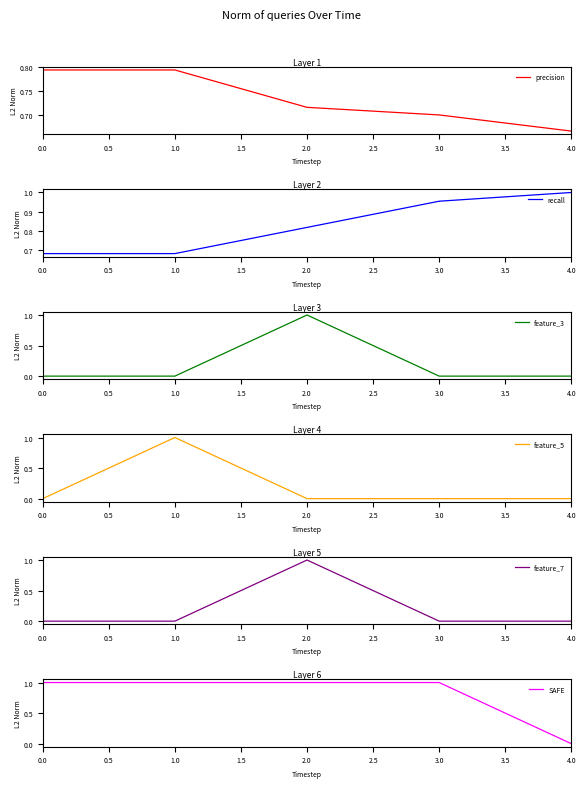

At which label does feature_5 reach its peak?

1.0